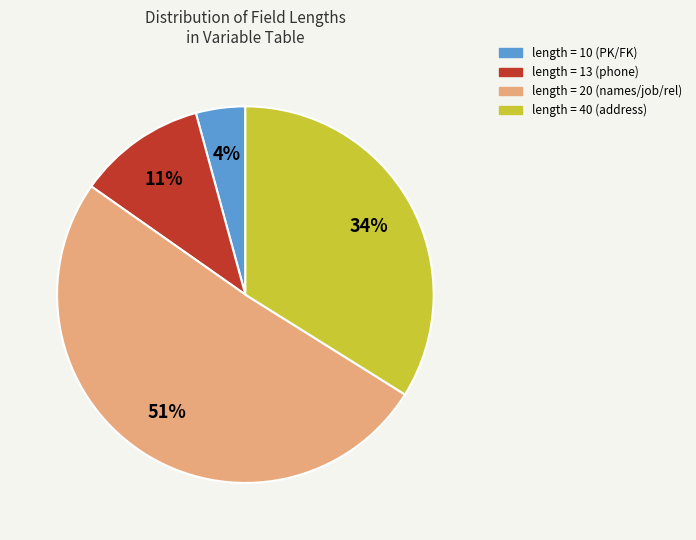

Rank the categories by value from highest to lowest.

length = 20 (names/job/rel), length = 40 (address), length = 13 (phone), length = 10 (PK/FK)